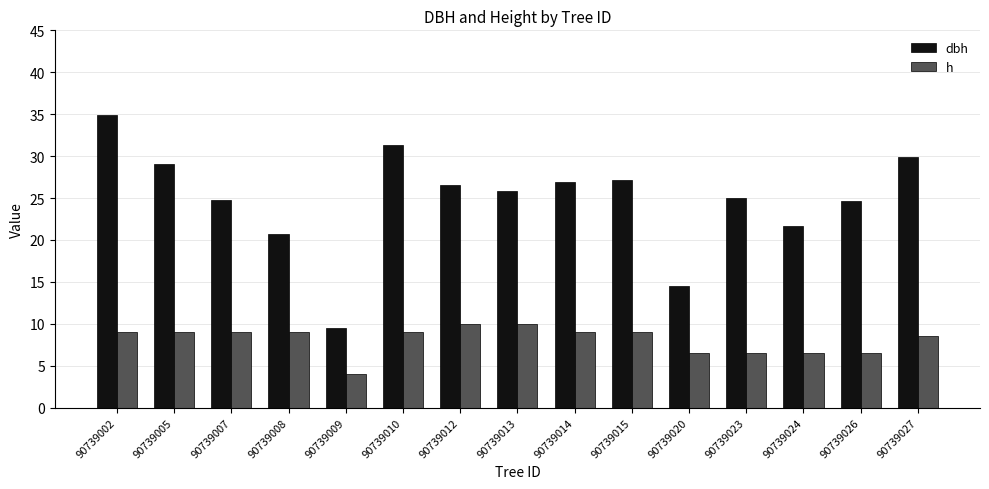

The h series shows 6.5 at 90739026. True or false?

True